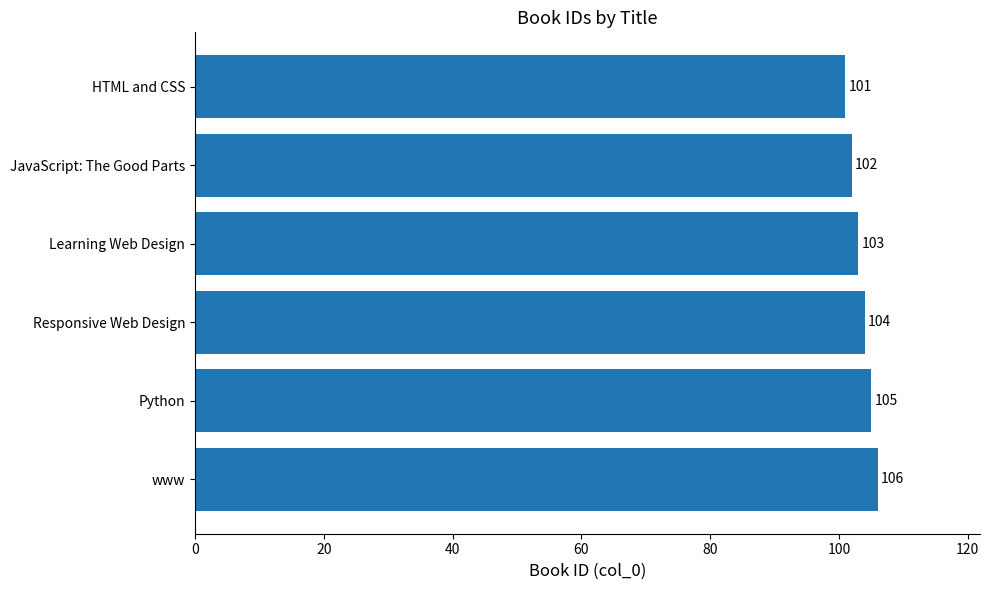

What is the label of the 1st bar from the top?

HTML and CSS